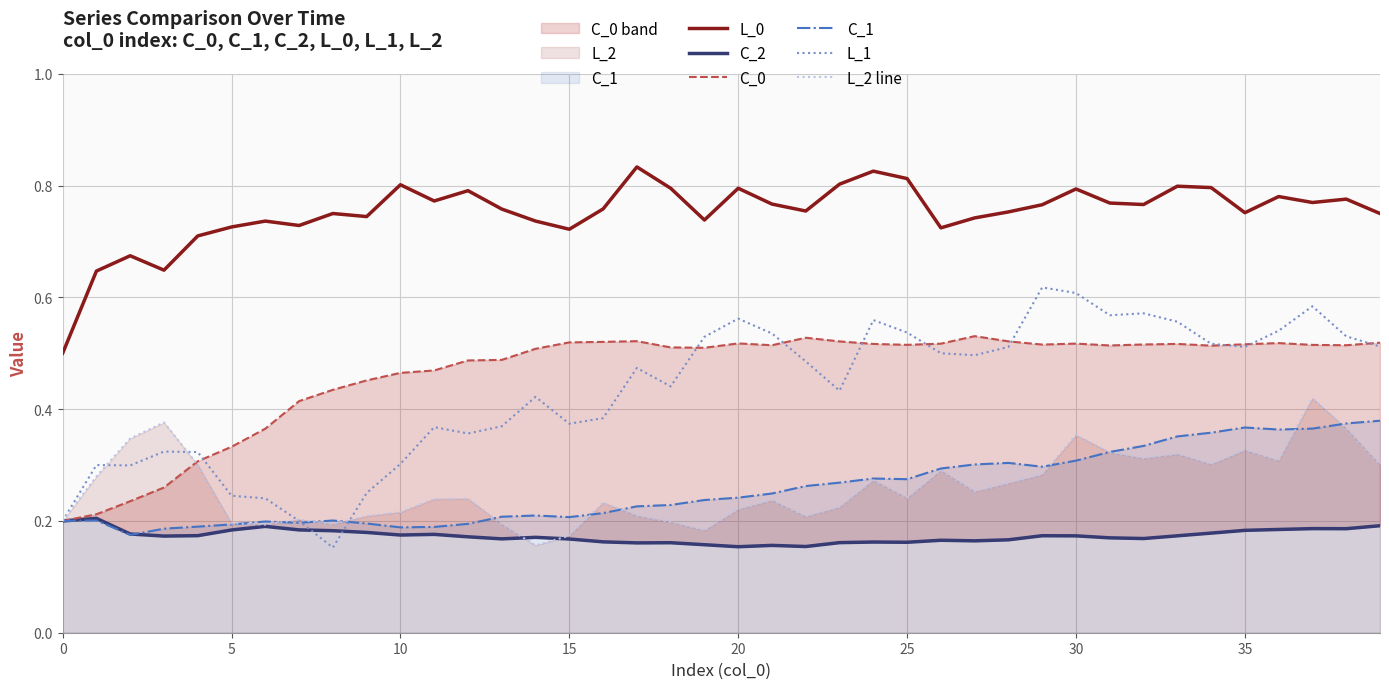

Between 34 and 39, which series saw the biggest shift?

L_0